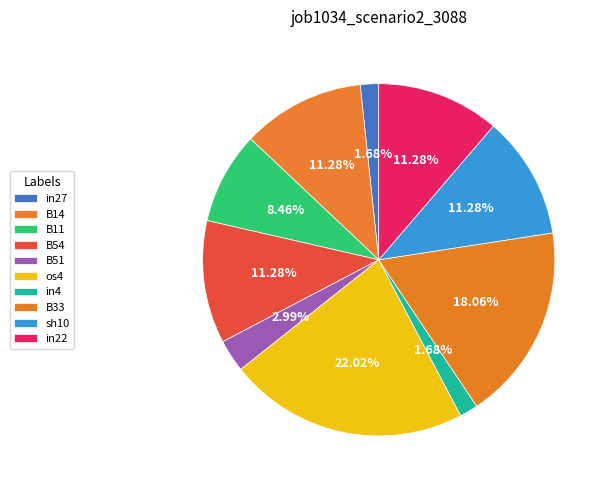

How many slices are in this pie chart?

10